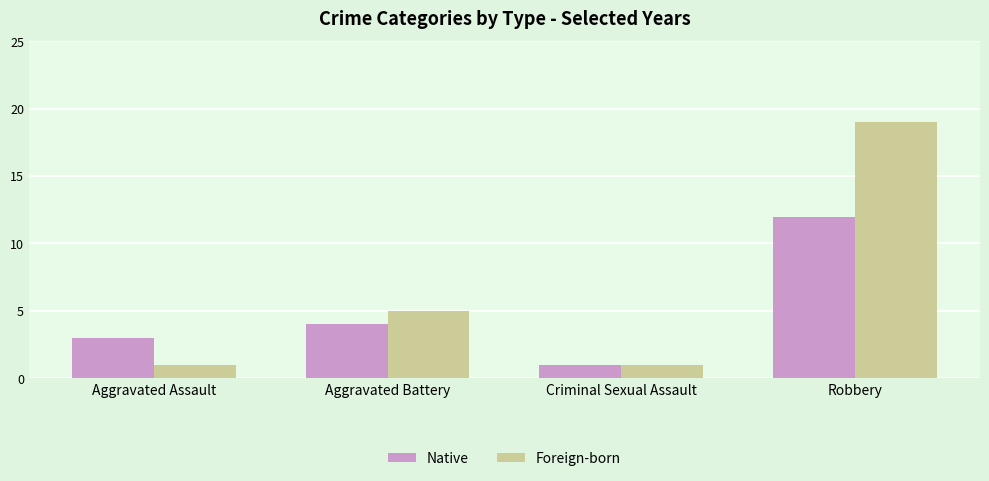

Rank the series by their average value, from highest to lowest.

Foreign-born, Native